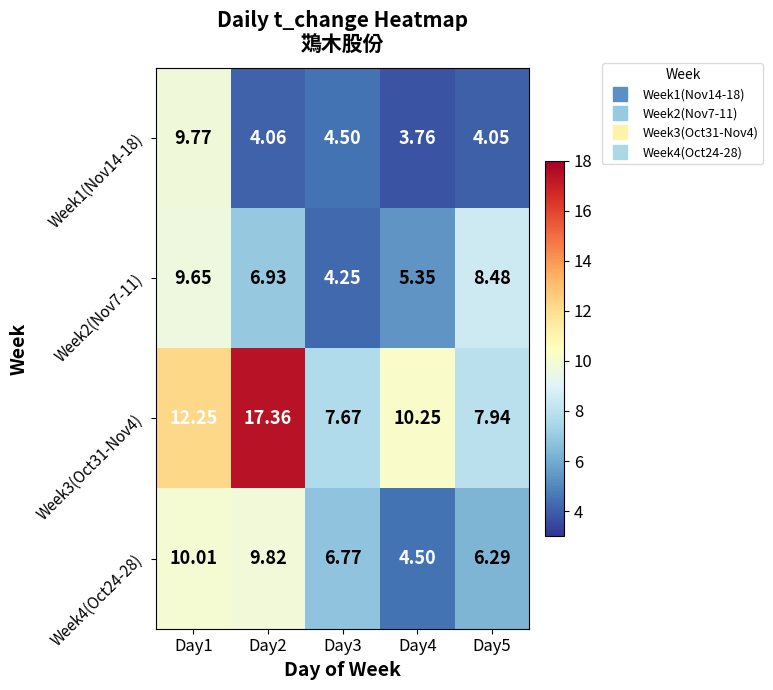

Is the value of Week1(Nov14-18) at Day5 greater than the value of Week4(Oct24-28) at Day4?

No